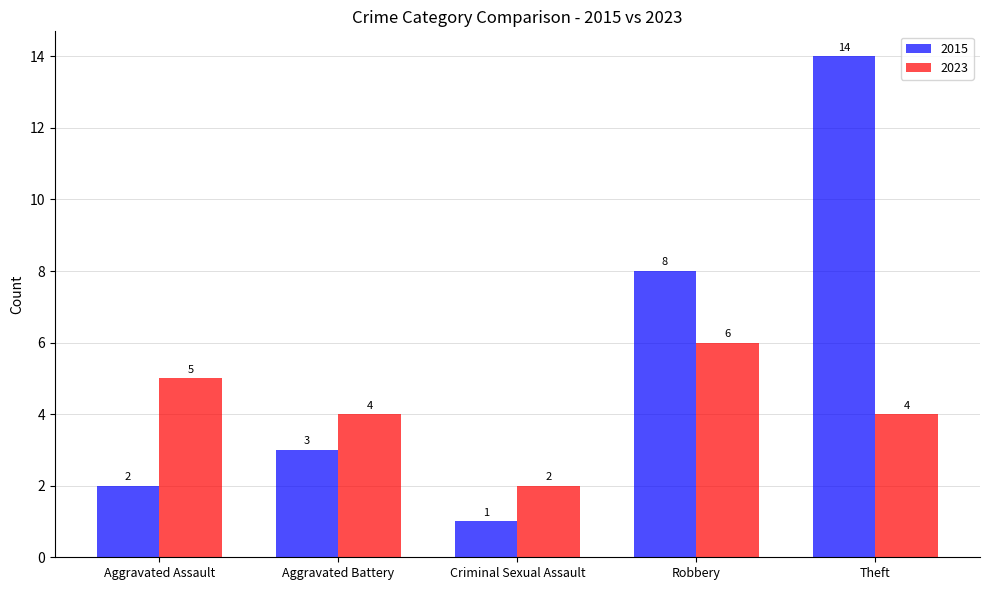

Rank the series by their average value, from highest to lowest.

2015, 2023